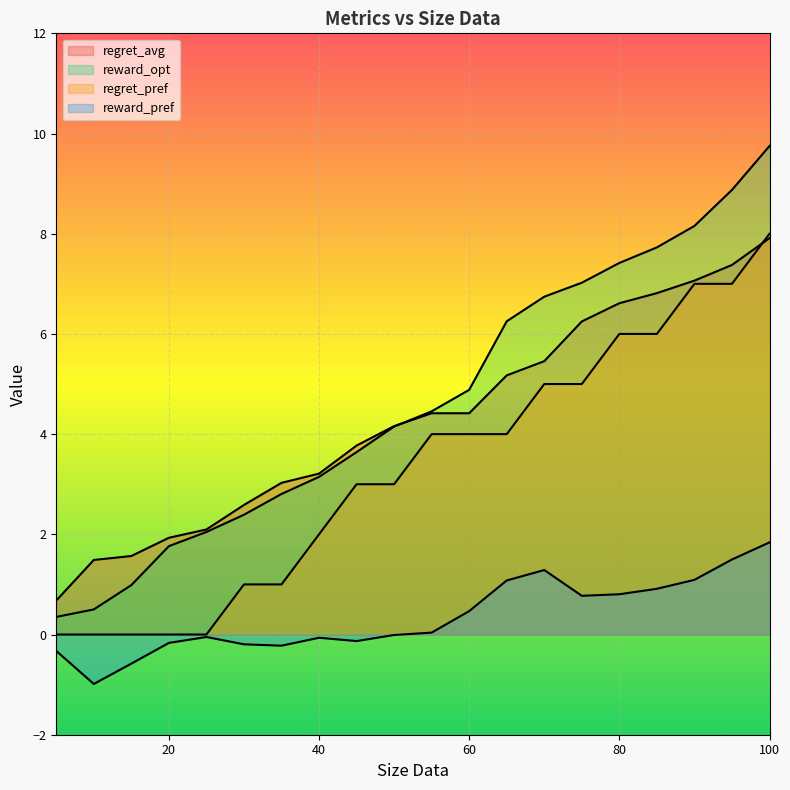

Which series has the widest spread of values?

reward_opt